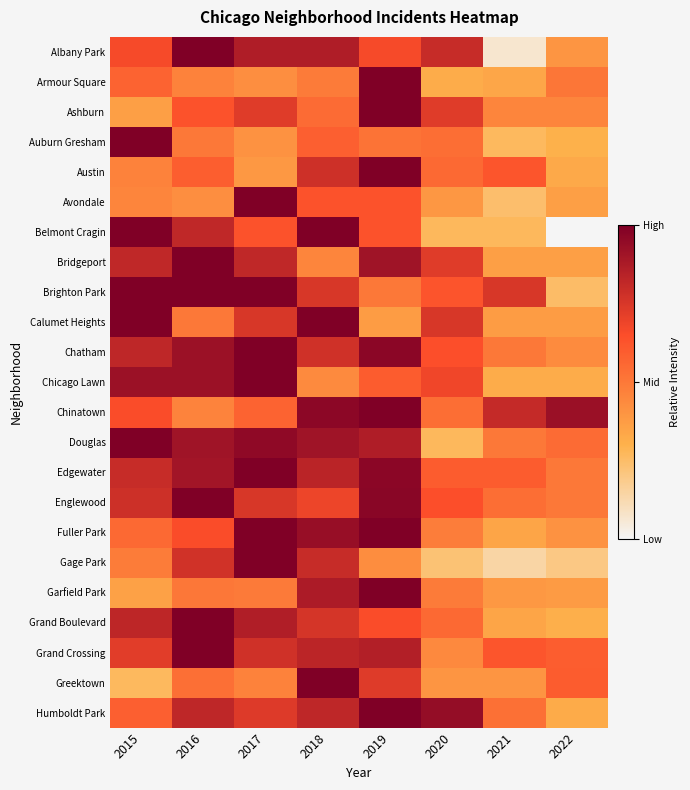

What is the difference between the highest and lowest values at 2019?

0.6